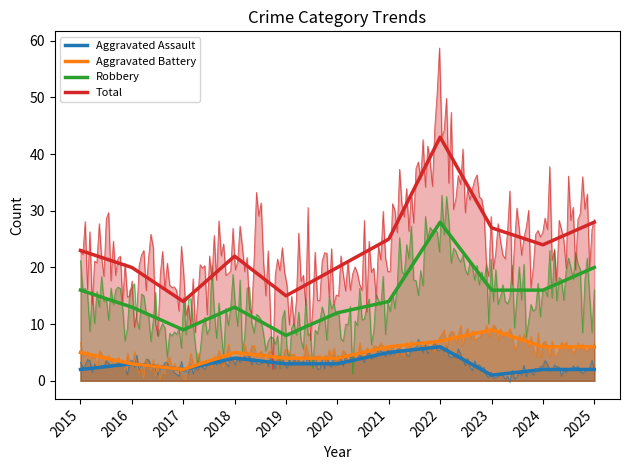

What is the lowest value of the Total series?

14